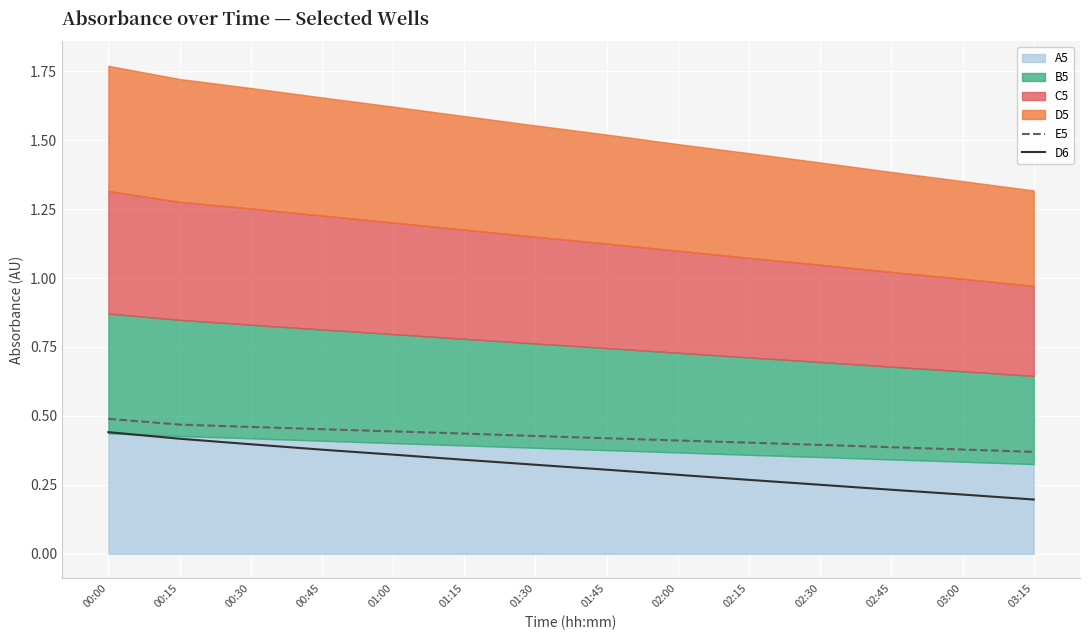

True or false: E5 has more than 0 points higher than both neighbors.

False